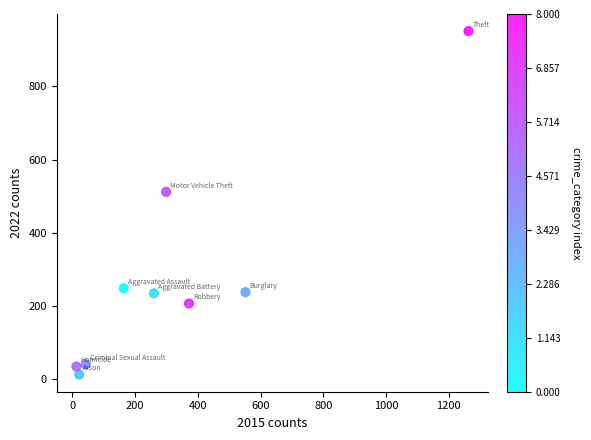

What Y value in the scatter plot is closest to 482?

512